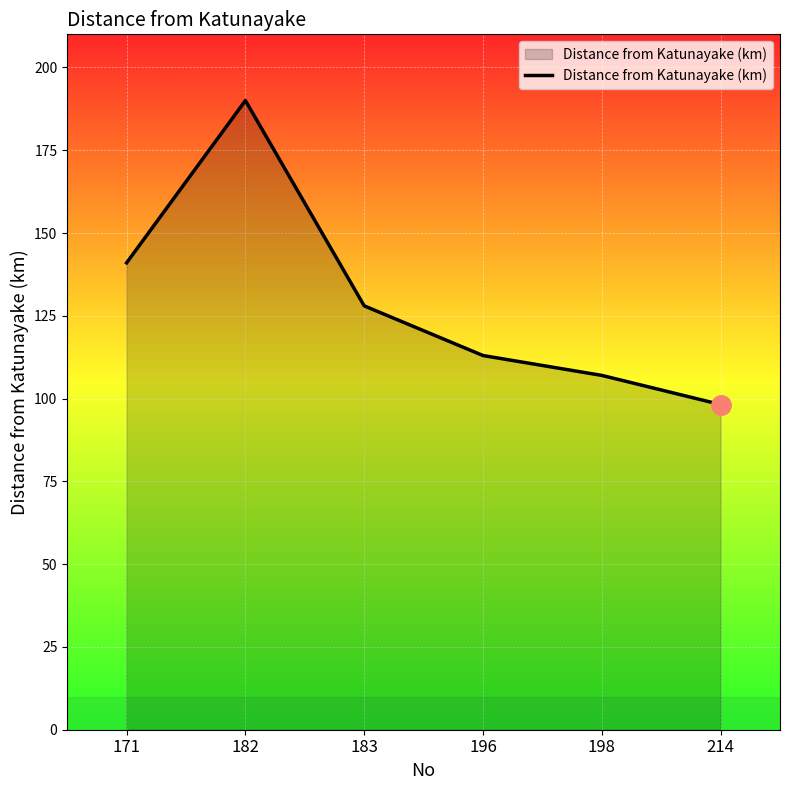

True or false: the data shows 198.2 at 183.

False